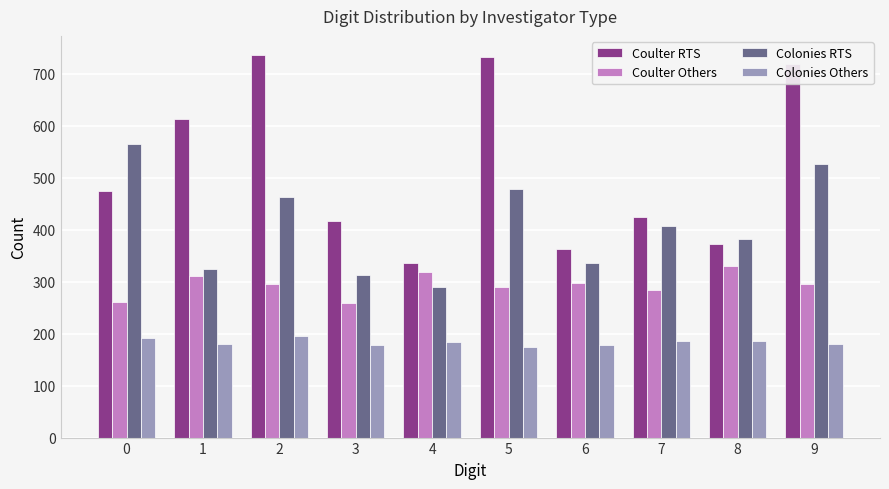

At which category is the sum across all series the highest?

9